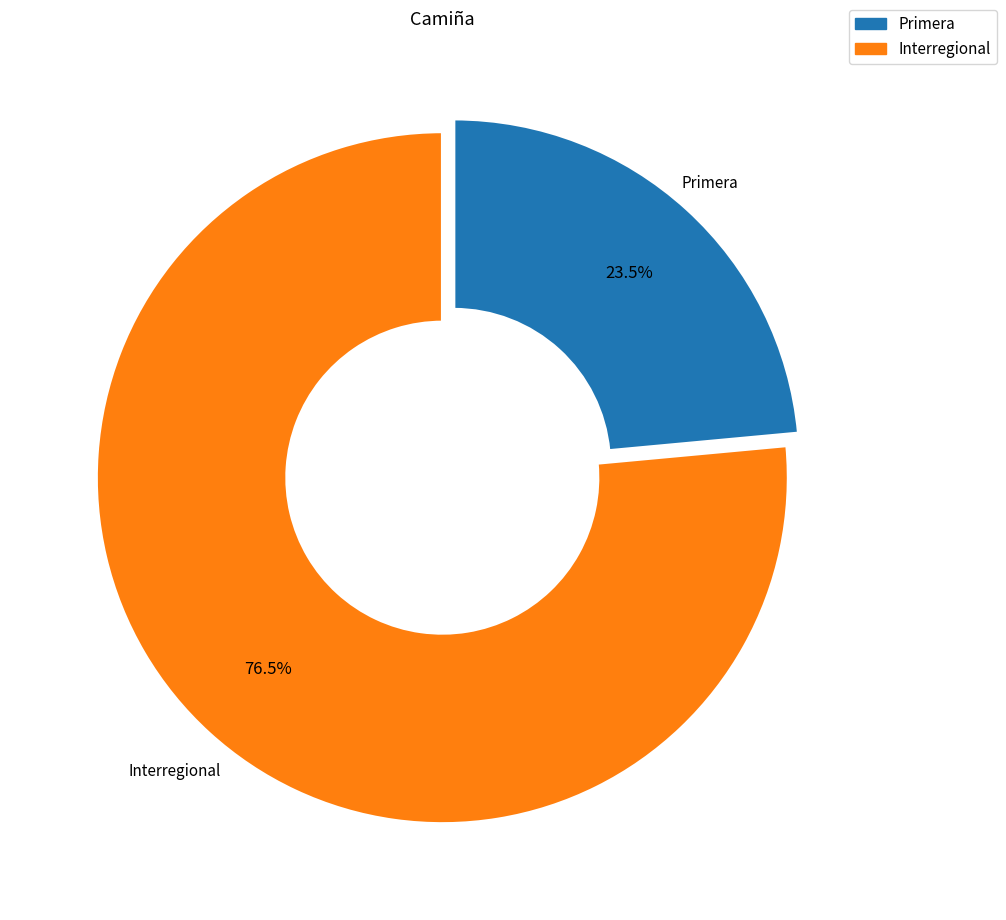

To the nearest percent, what is the combined percentage of Primera and Interregional?

100%